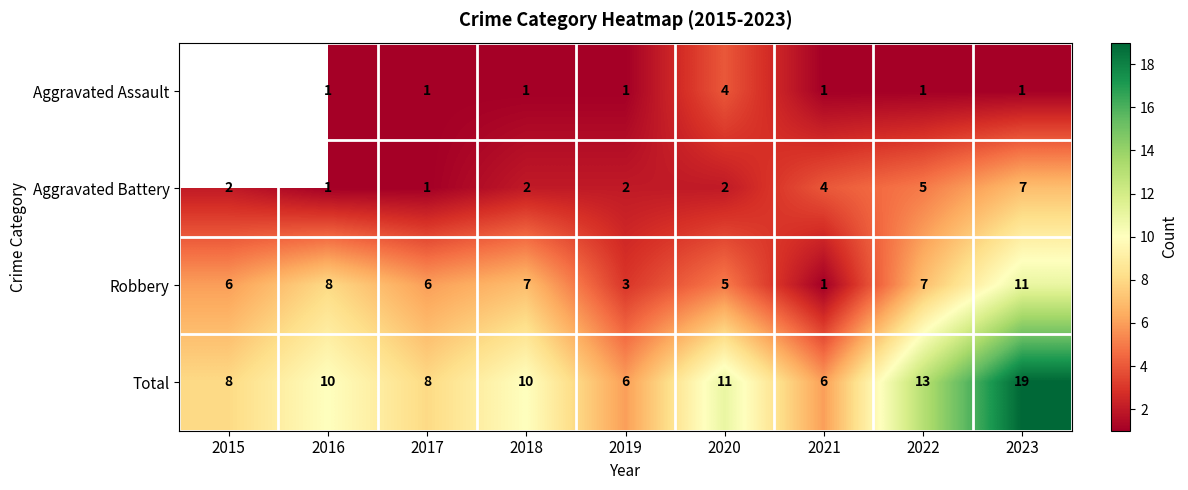

Is the value of Aggravated Assault at 2023 greater than the value of Total at 2019?

No